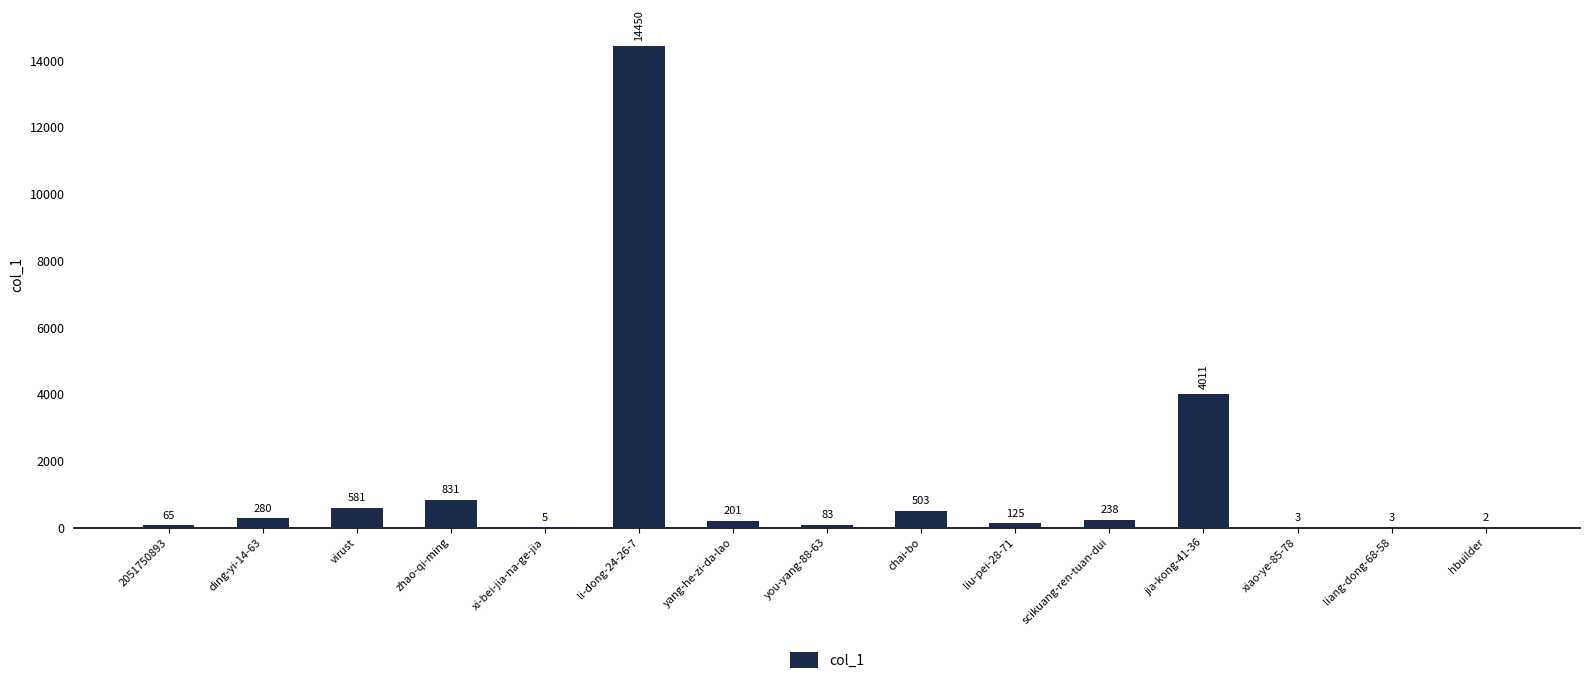

The chart shows a value of 2 at hbuilder. True or false?

True